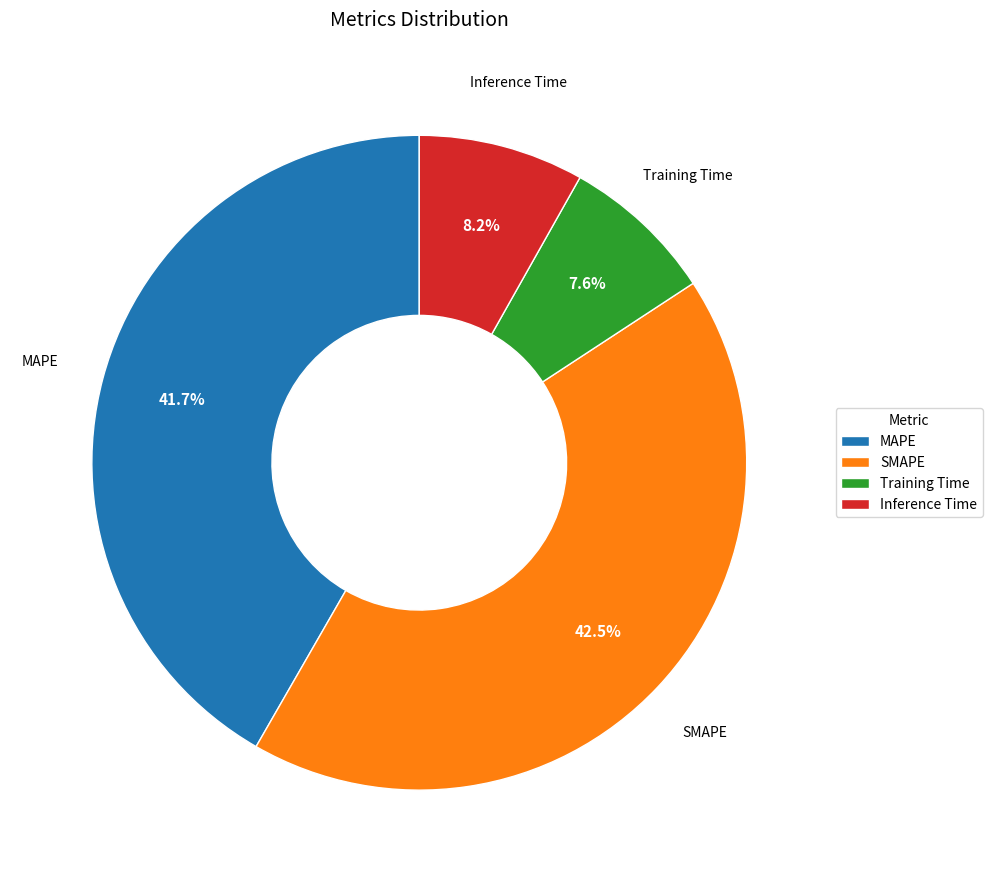

To the nearest percent, what is the difference between the largest and smallest slice percentages?

35%